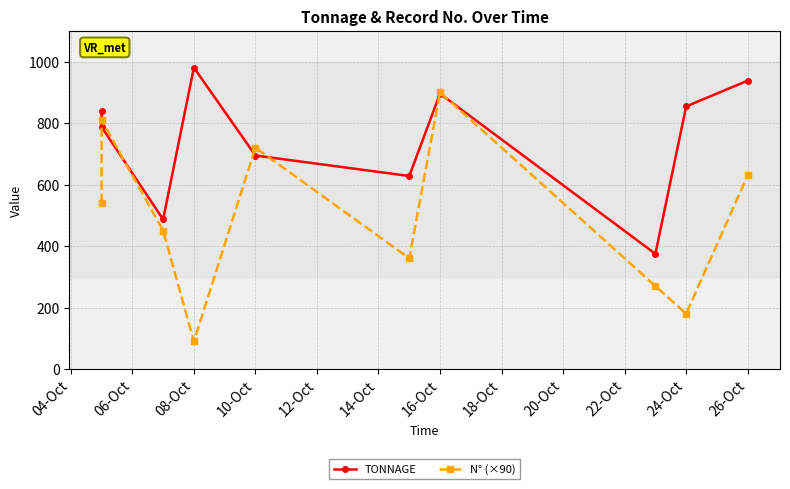

In N° (×90), how many points are lower than both neighbors (excluding endpoints)?

3